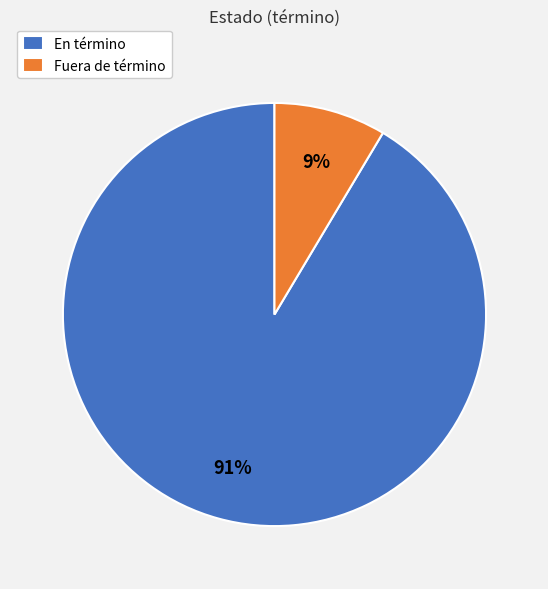

Is there any slice that represents more than half of the pie?

Yes